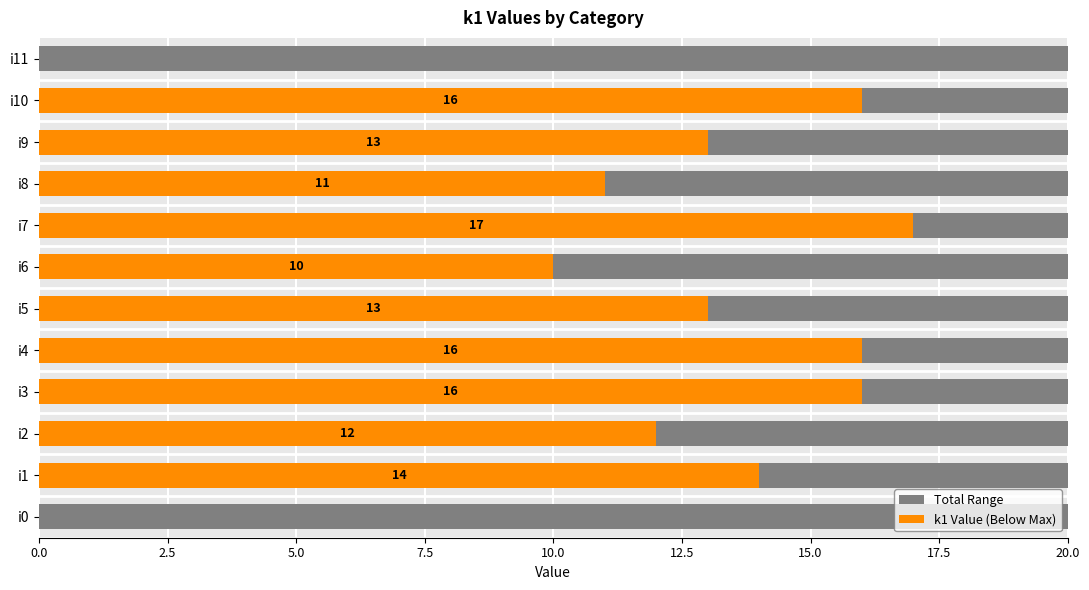

Is it true that the value at i9 is 13?

True